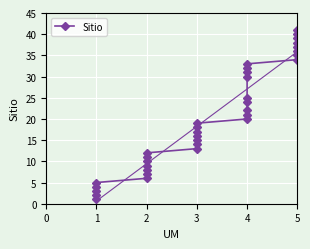

What is the change in value from 3 to 5?

+22